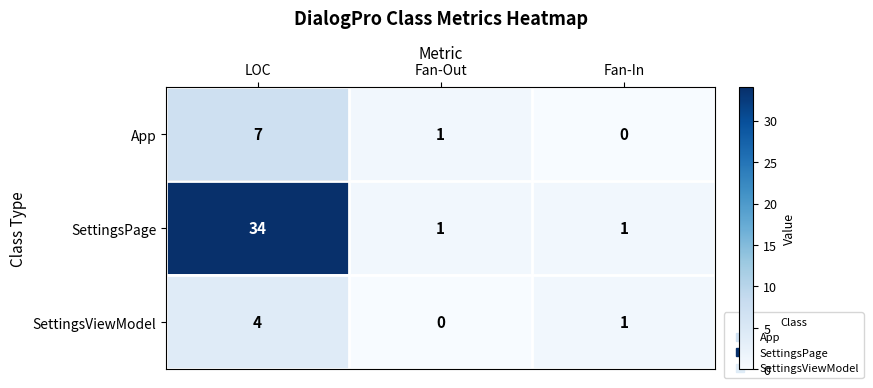

What is the total value across all series at LOC?

45